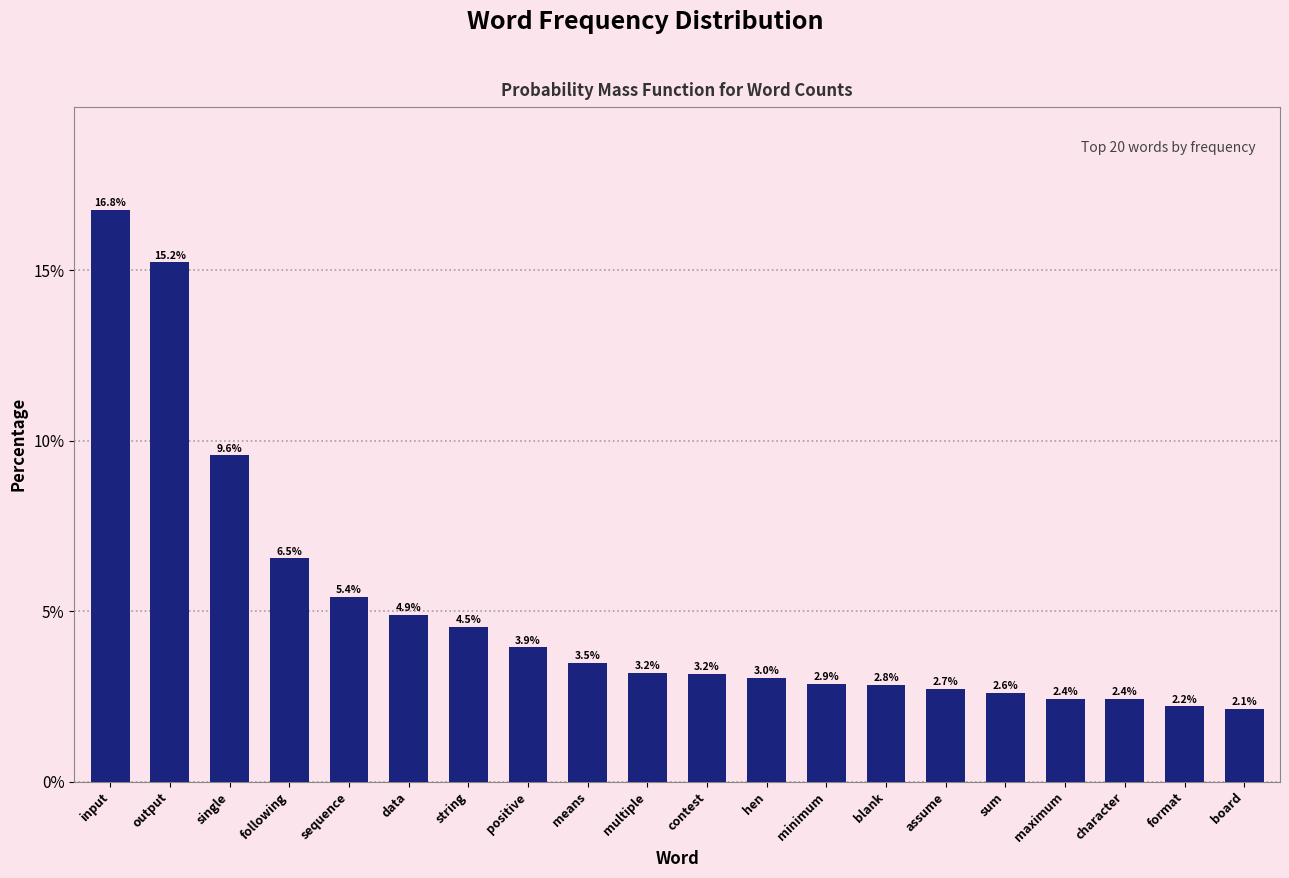

Reading right to left, transcribe all the data shown in this chart.

board=2.1	format=2.2	character=2.4	maximum=2.4	sum=2.6	assume=2.7	blank=2.8	minimum=2.9	hen=3.0	contest=3.2	multiple=3.2	means=3.5	positive=3.9	string=4.5	data=4.9	sequence=5.4	following=6.5	single=9.6	output=15.2	input=16.8